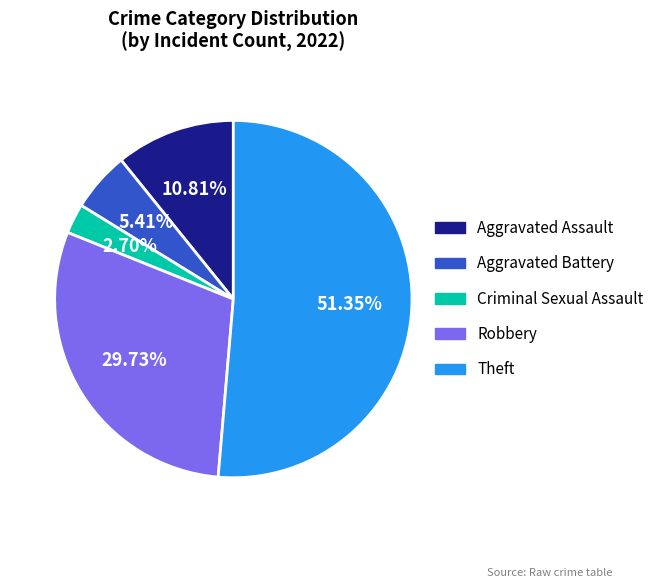

The Theft slice represents 51% of the pie. True or false?

True